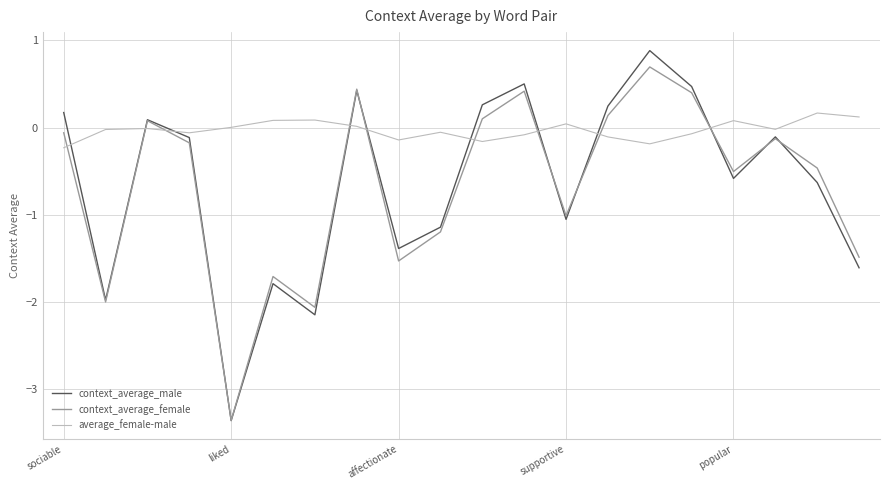

Rank the series by their maximum value, from highest to lowest.

context_average_male, context_average_female, average_female-male